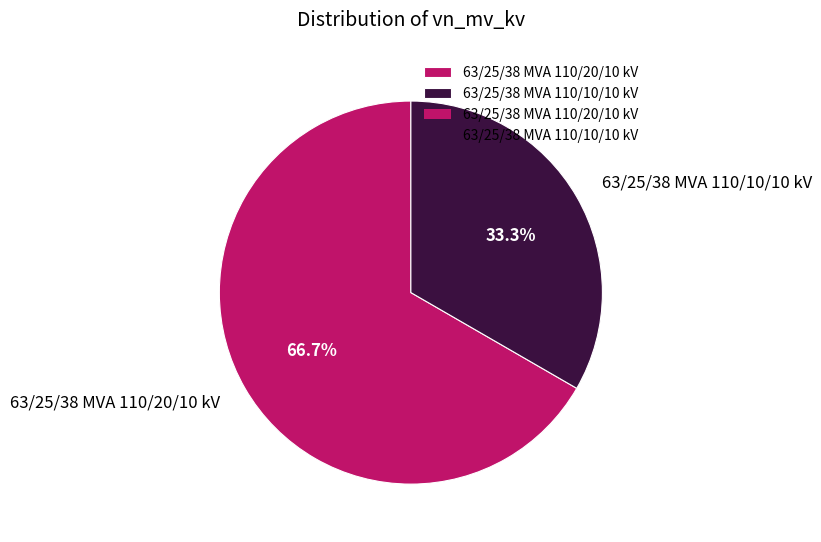

The 63/25/38 MVA 110/20/10 kV slice represents 67% of the pie. True or false?

True